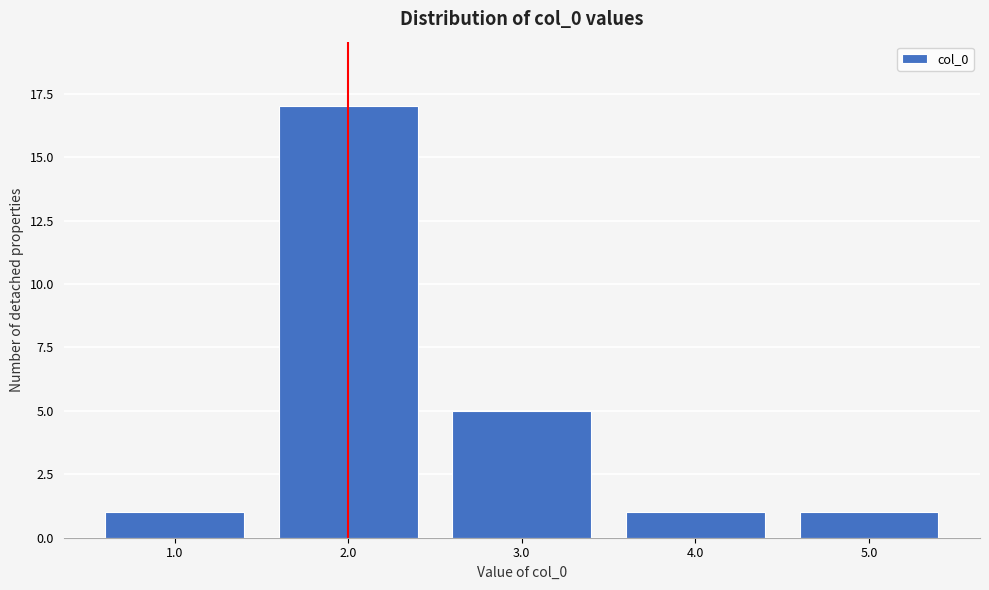

Reading left to right, transcribe this chart: for each bar, give the range it covers on the x-axis and its height. The values are not printed on the chart, so give them approximately, as read against the axis.

0.5 to 1.5: 1
1.5 to 2.5: 17
2.5 to 3.5: 5
3.5 to 4.5: 1
4.5 to 5.5: 1